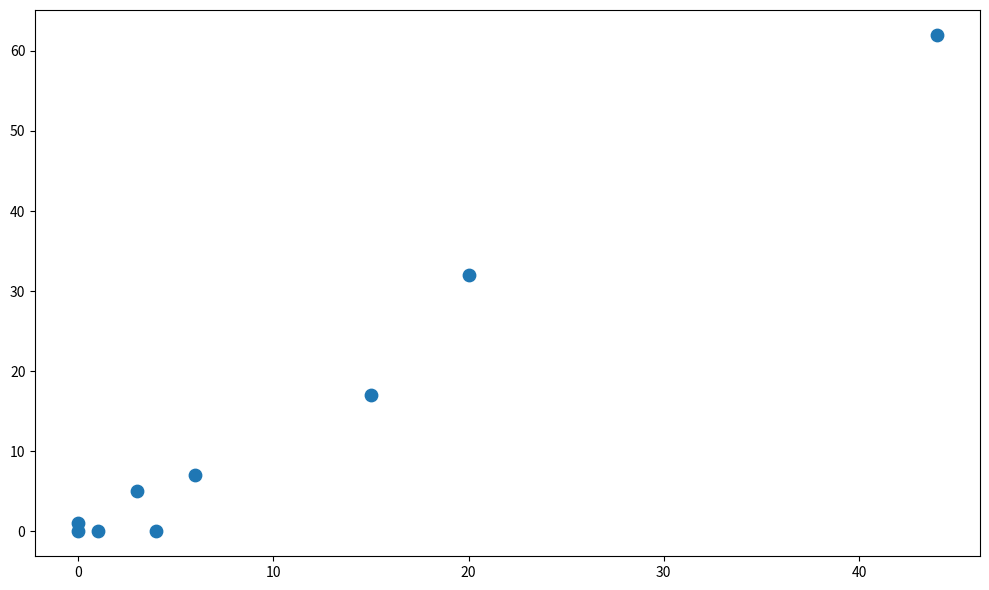

What Y value in the scatter plot is closest to 31?

32